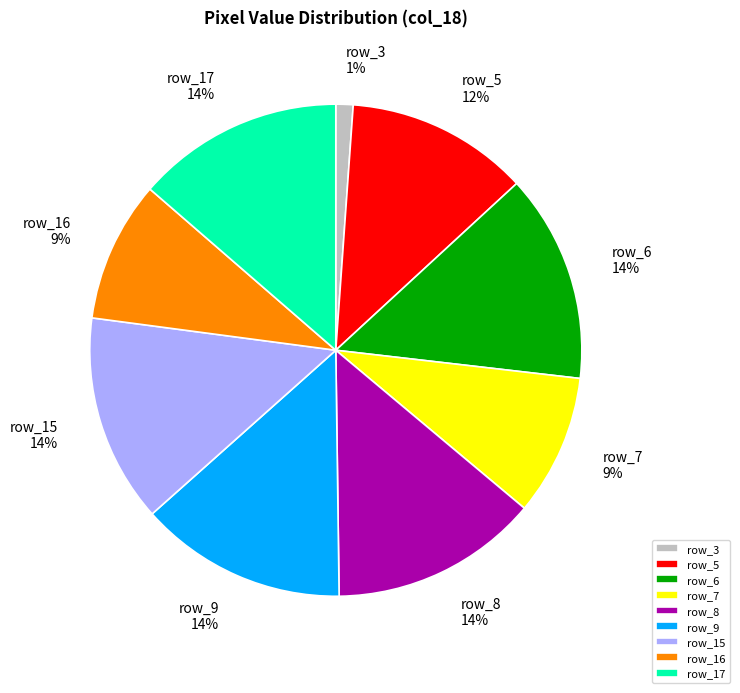

Which category has the smallest portion of the pie?

row_3